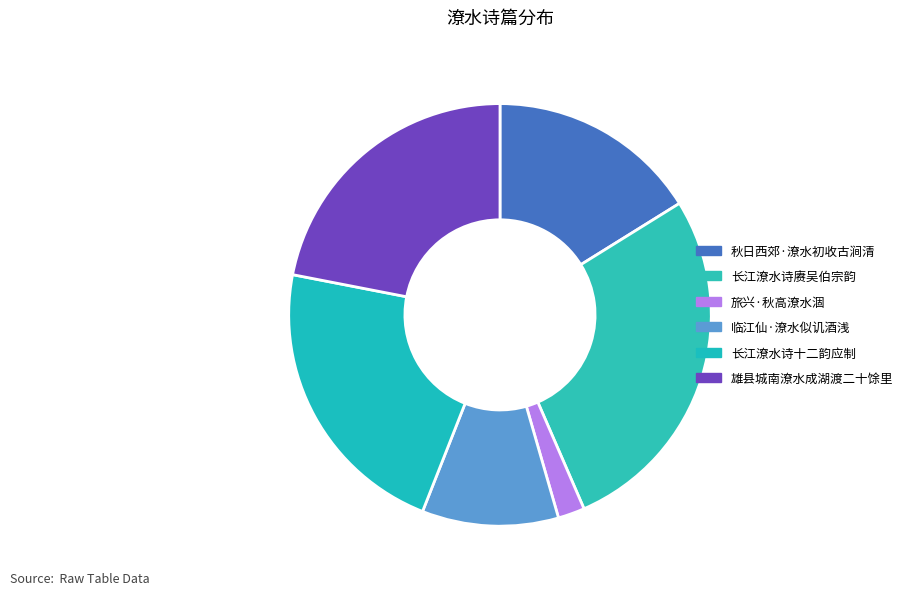

Count the number of slices in the pie.

6